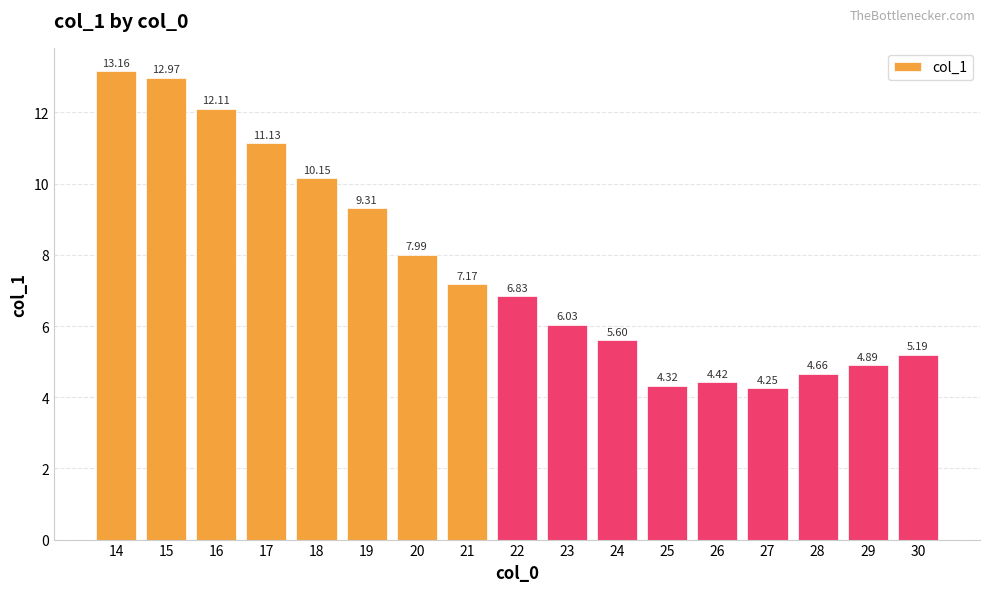

What is the average value?

7.7